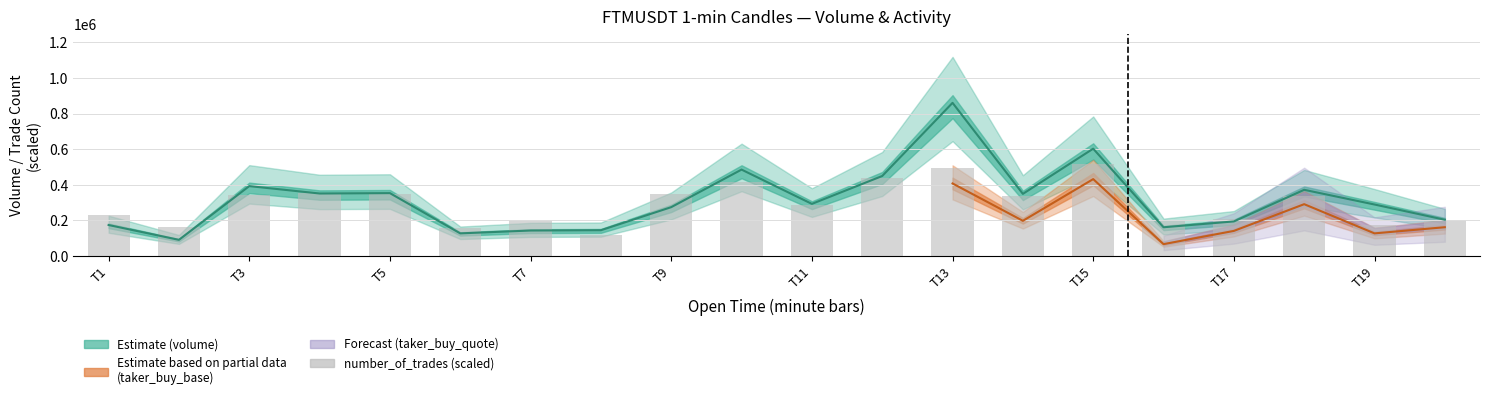

What is the label of the 1st bar from the left?

T1